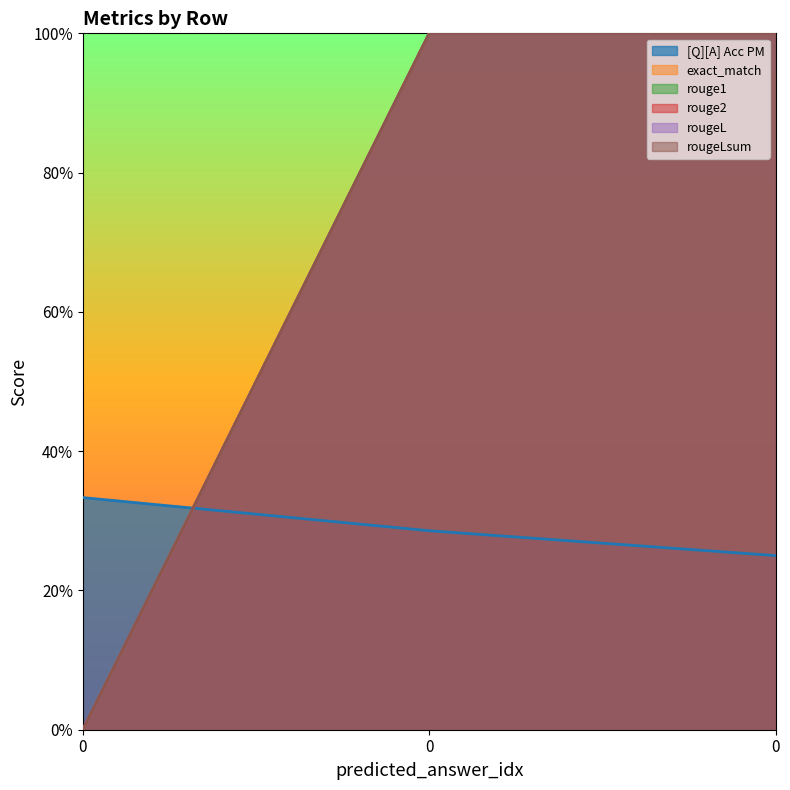

What is the maximum value for rouge2?

1.0